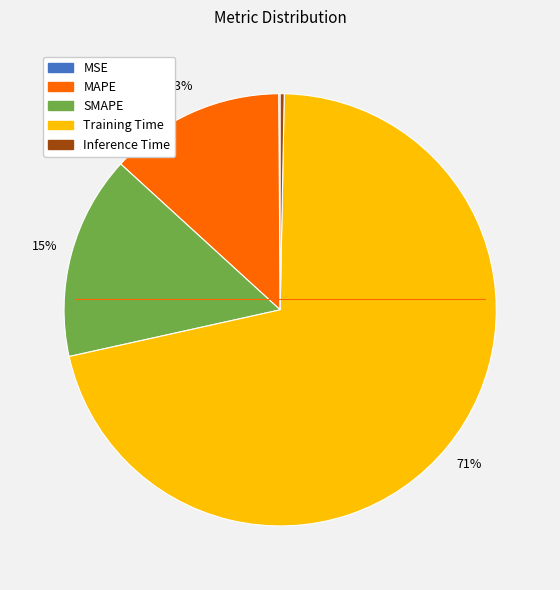

To the nearest percent, what is the average slice percentage?

20%